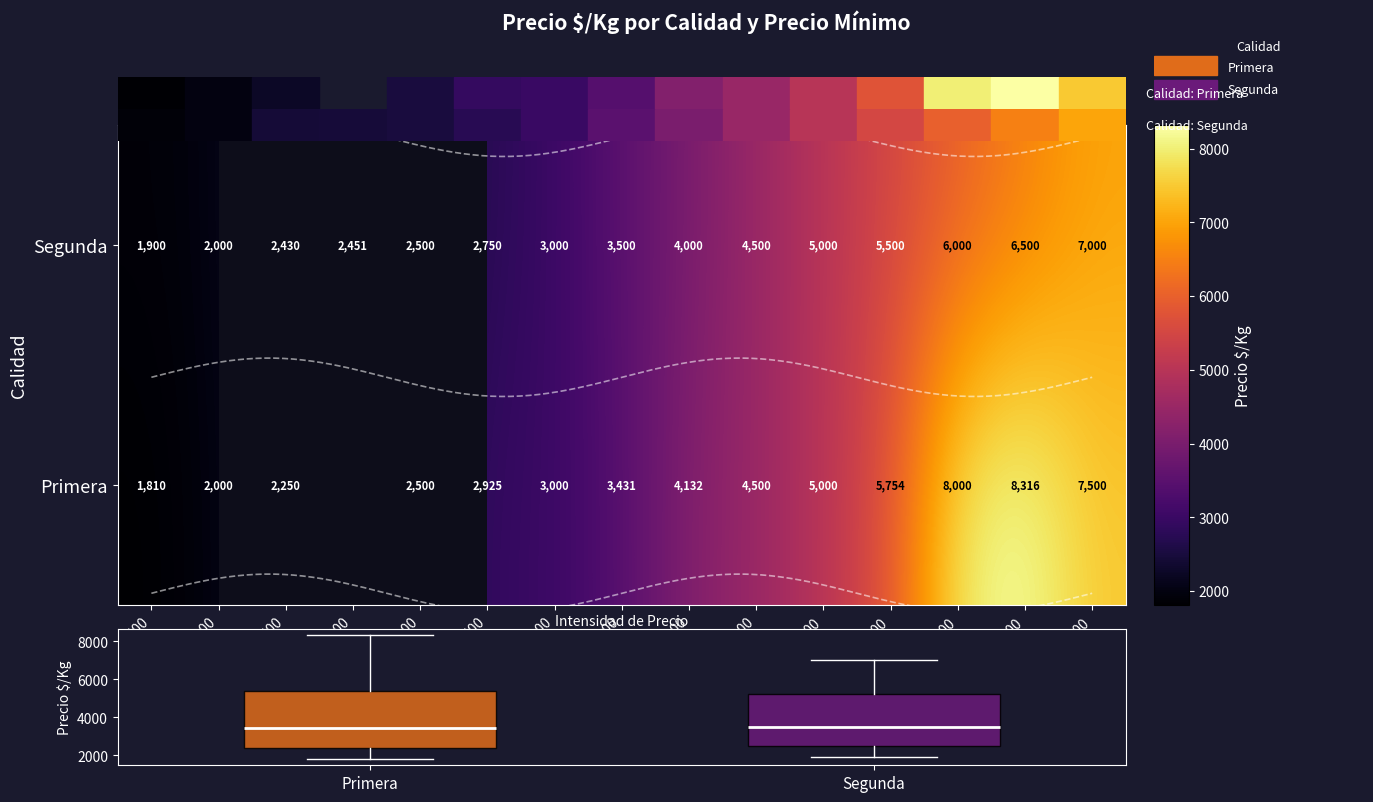

Is it true that Primera equals 7500.0 at 15000?

True